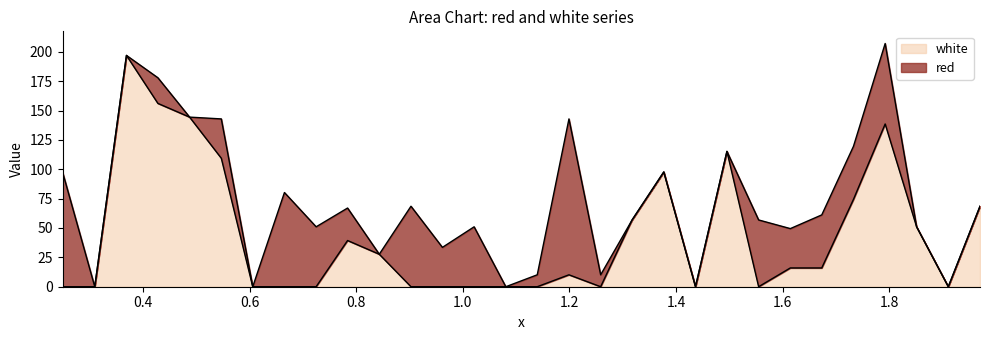

Reading left to right, what are all the values shown in this chart?

0.0	0.0	196.9	156.0	144.4	109.4	0.0	0.0	0.0	39.3	27.7	0.0	0.0	0.0	0.0	0.0	10.1	0.0	56.8	97.7	0.0	115.2	0.0	16.0	16.0	74.3	138.5	51.0	0.0	68.5